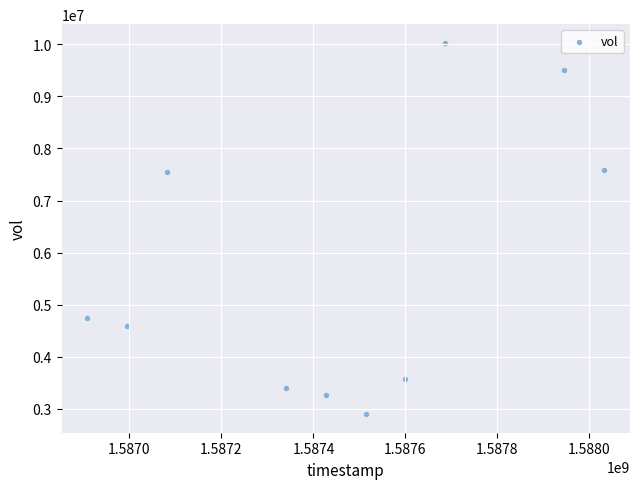

What is the average Y value?

5715100